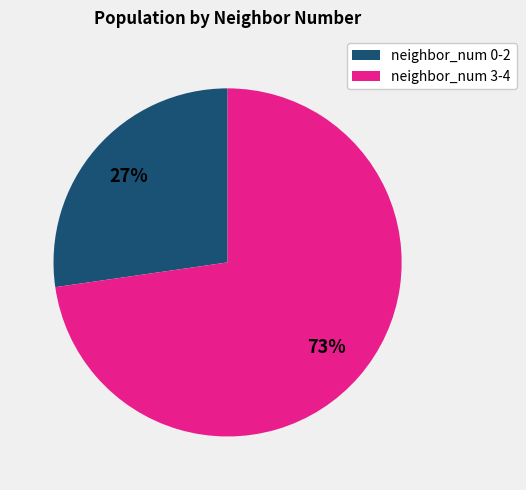

Is there any slice that represents more than half of the pie?

Yes